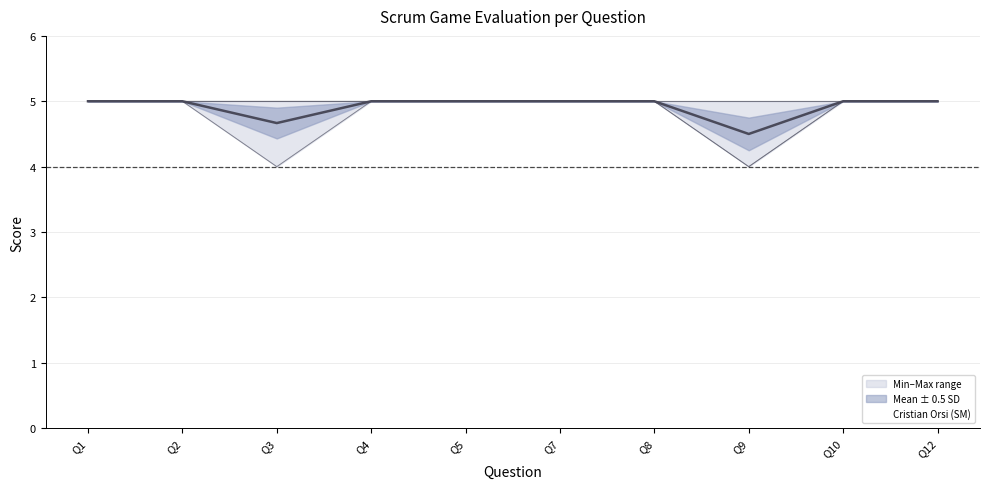

What is the difference between the maximum and minimum values?

0.5